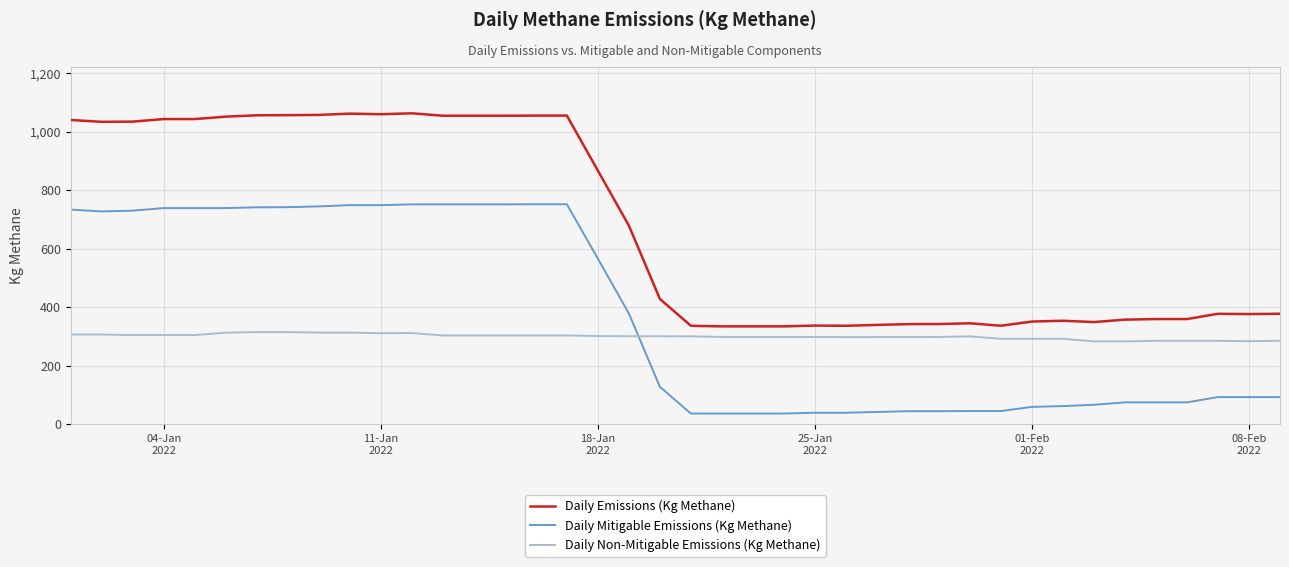

What is the minimum value for Daily Mitigable Emissions (Kg Methane)?

36.2